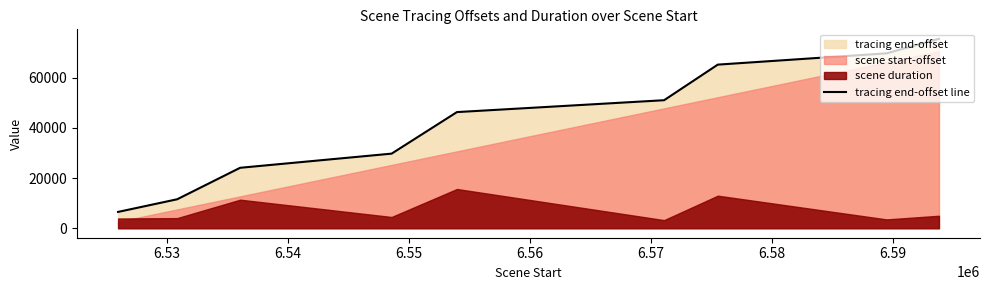

Count the number of values greater than 46240.

4